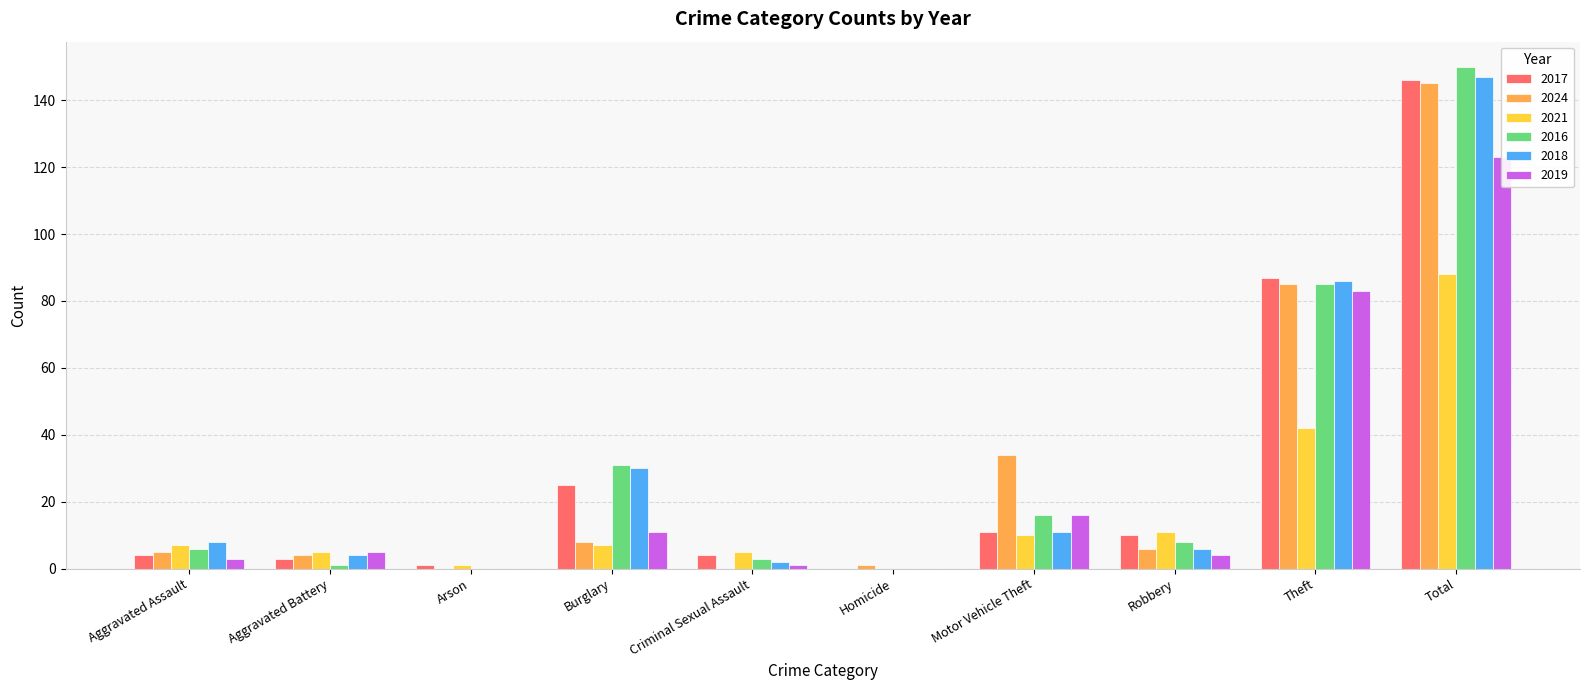

Rank the series at Robbery from highest to lowest value.

2021, 2017, 2016, 2024, 2018, 2019